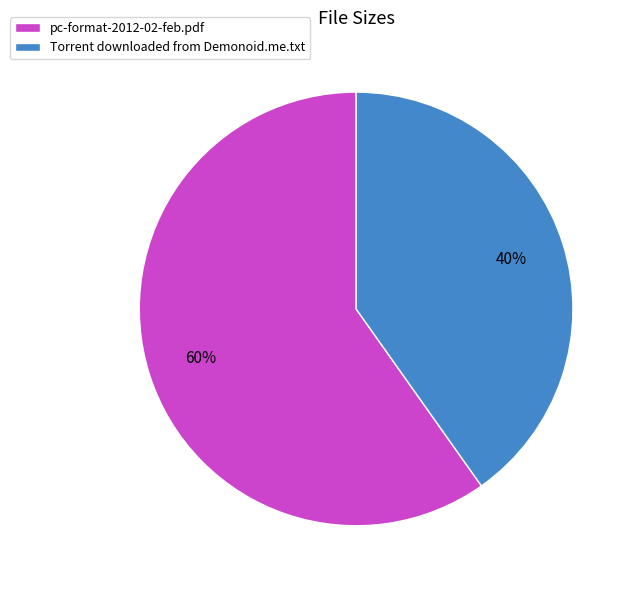

Combined, do pc-format-2012-02-feb.pdf and Torrent downloaded from Demonoid.me.txt account for over 50%?

Yes